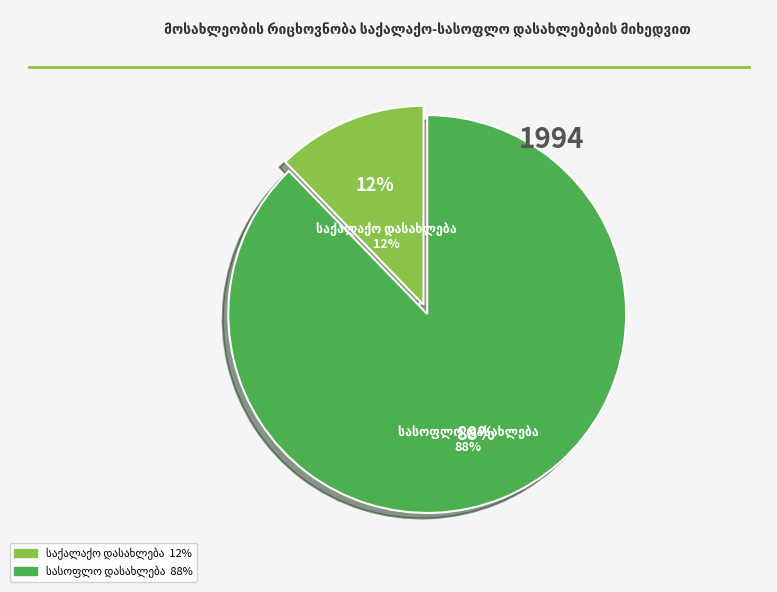

To the nearest percent, what is the difference between the საქალაქო დასახლება and სასოფლო დასახლება slice percentages?

76%